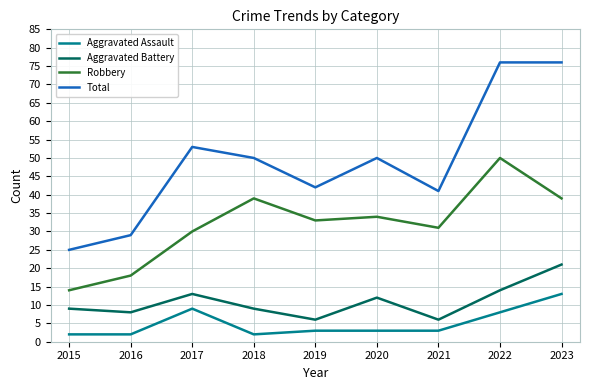

Rank the series at 2018 from highest to lowest value.

Total, Robbery, Aggravated Battery, Aggravated Assault